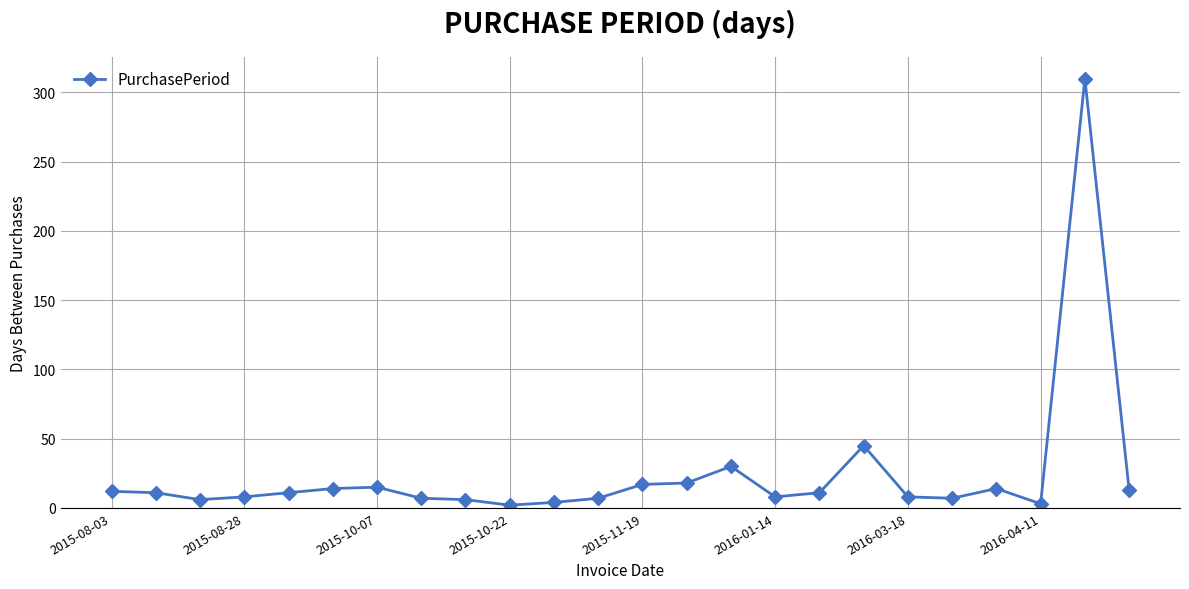

What is the maximum value shown in the chart?

310